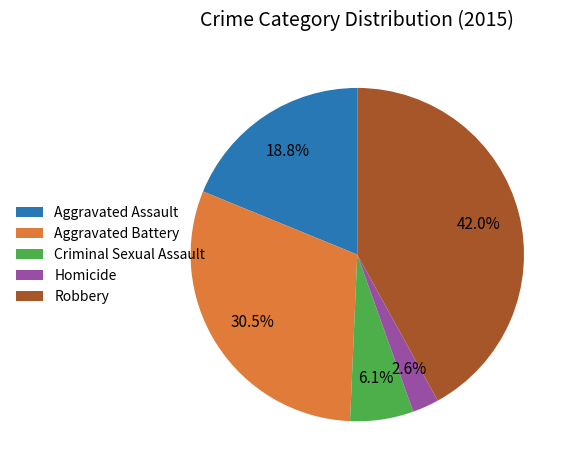

Is it true that Robbery is 42% of the pie?

True